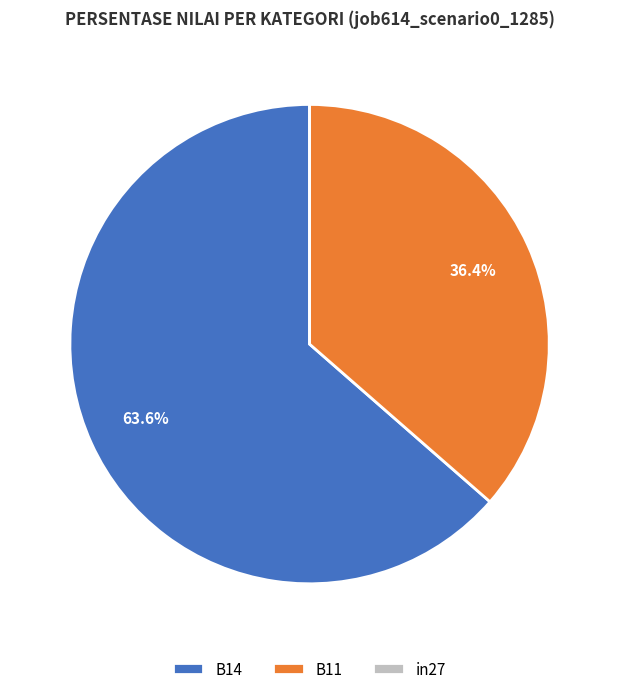

Which category has the biggest portion of the pie?

B14